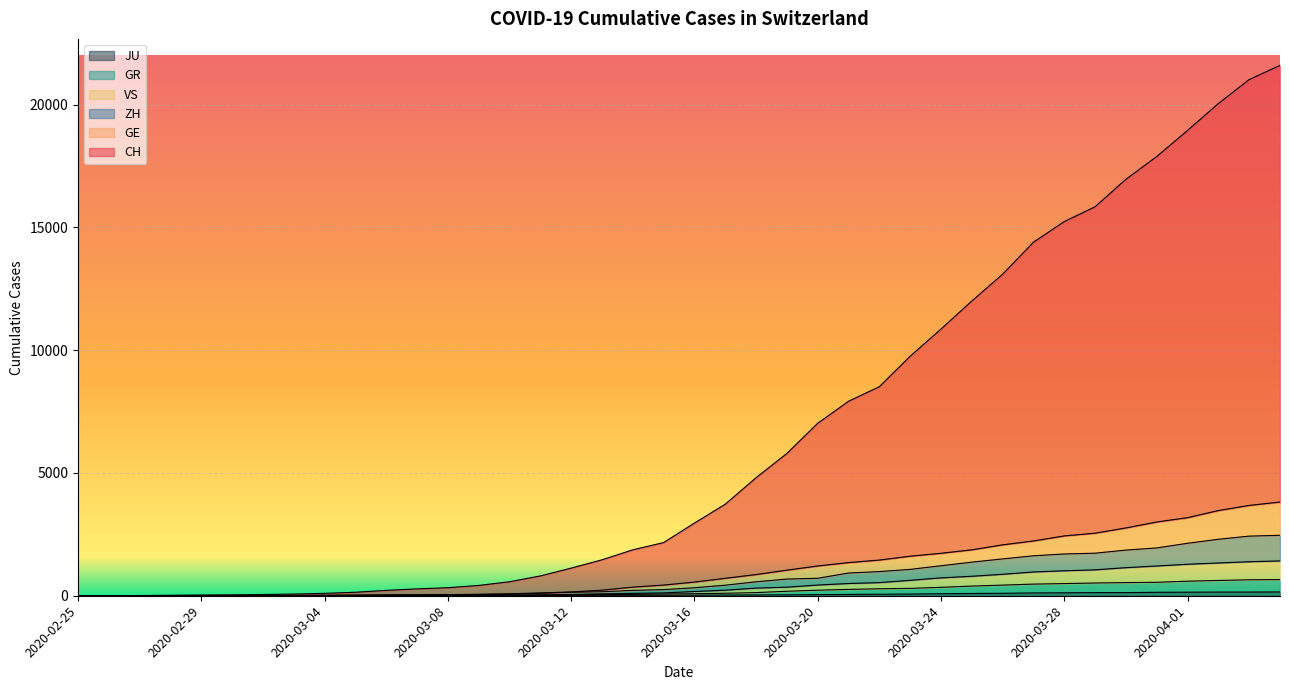

How many intersections are there between GE and ZH?

4